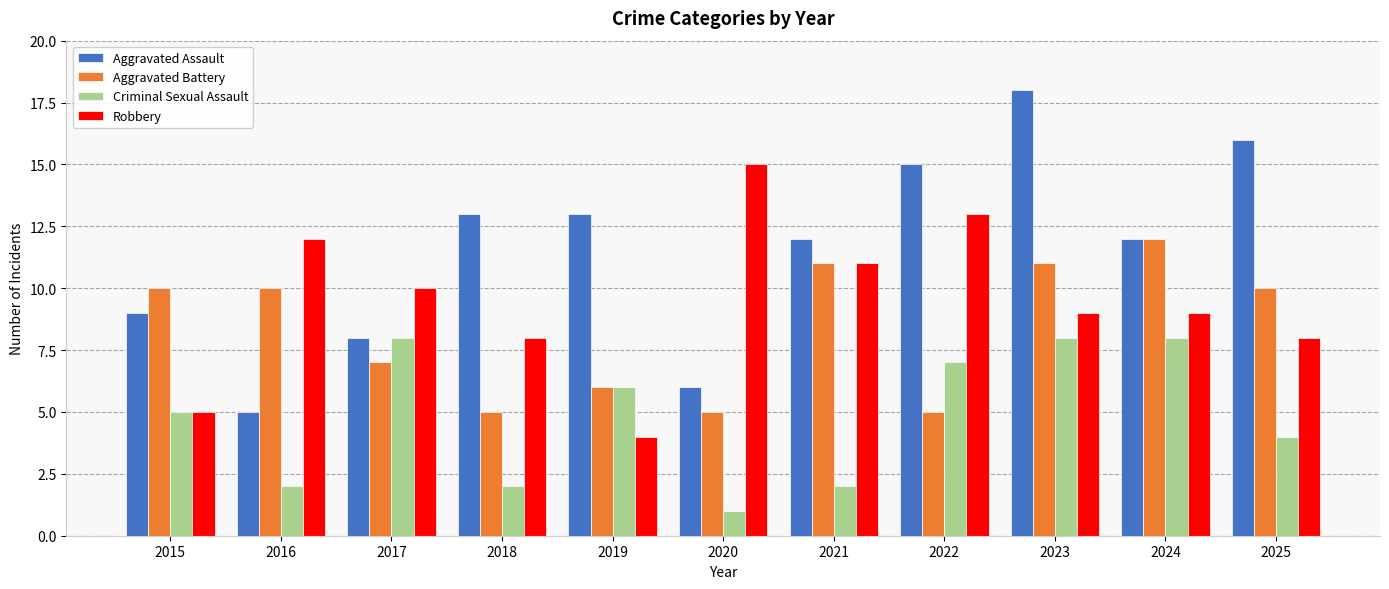

Which series has the largest range (max minus min)?

Aggravated Assault